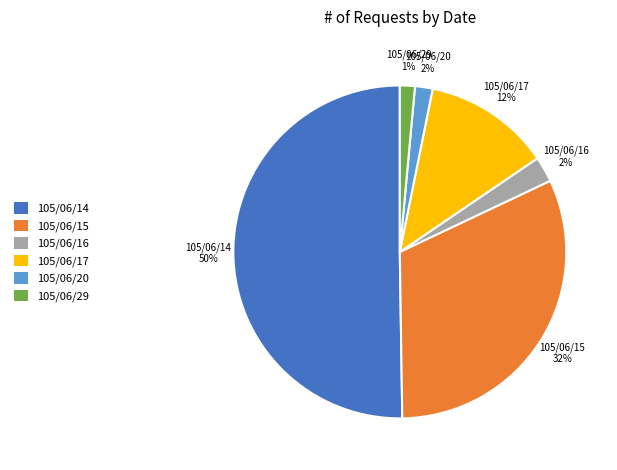

Is 105/06/15 the majority of the pie?

No